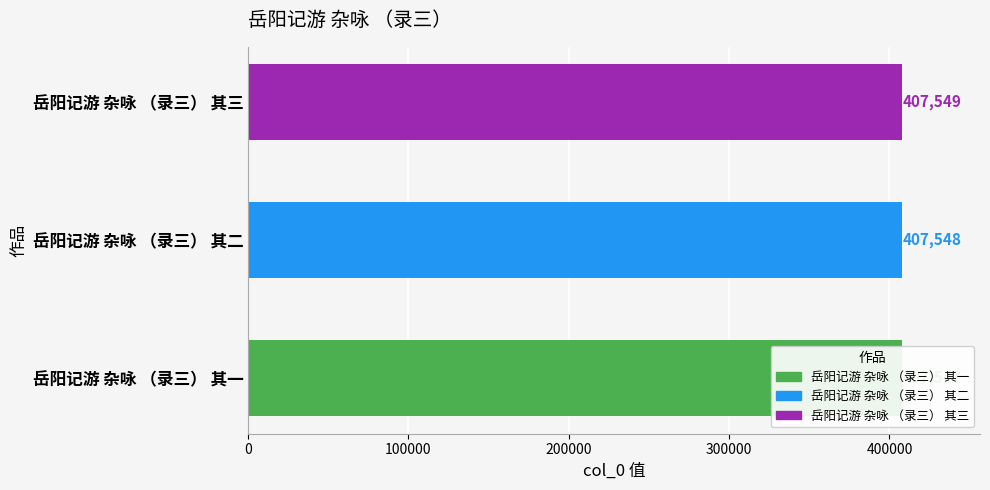

Which has a higher value, 岳阳记游 杂咏 （录三） 其二 or 岳阳记游 杂咏 （录三） 其一?

岳阳记游 杂咏 （录三） 其二